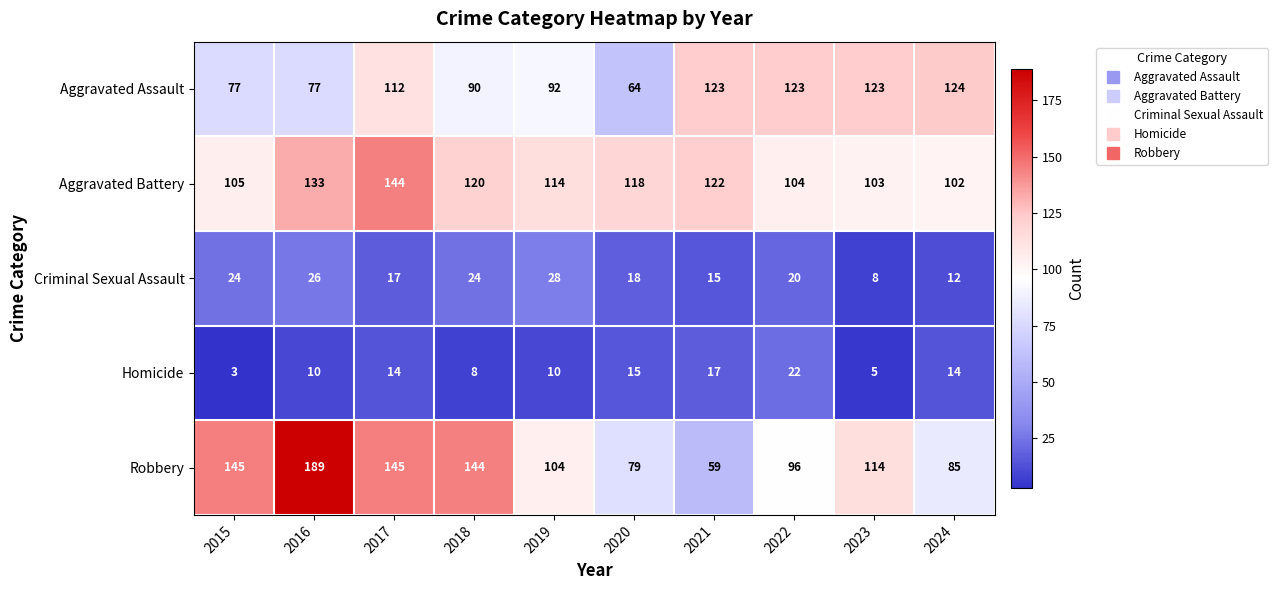

At how many categories does at least one series exceed 127?

4